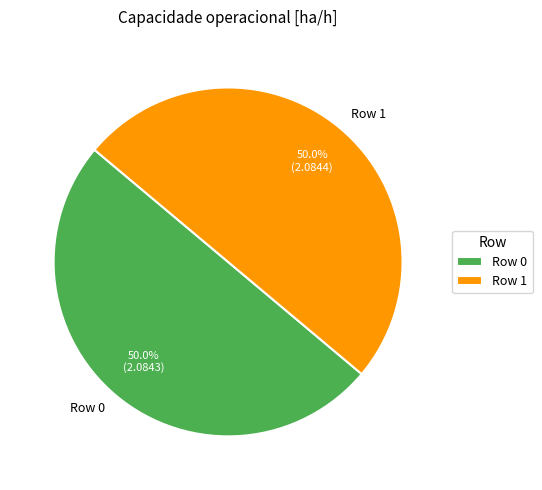

Count the number of slices in the pie.

2